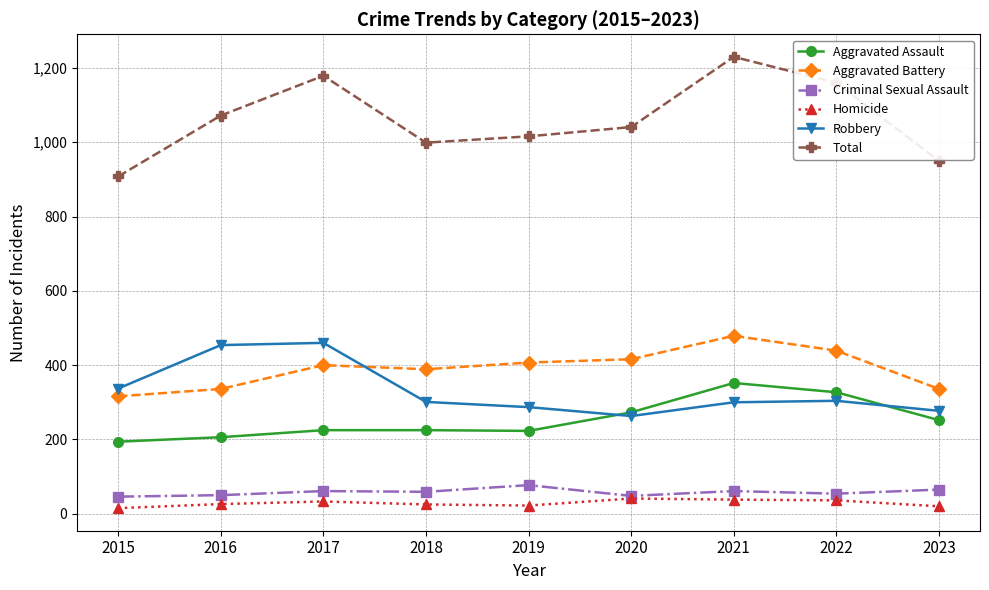

Which category has the lowest value in the Aggravated Battery series?

2015